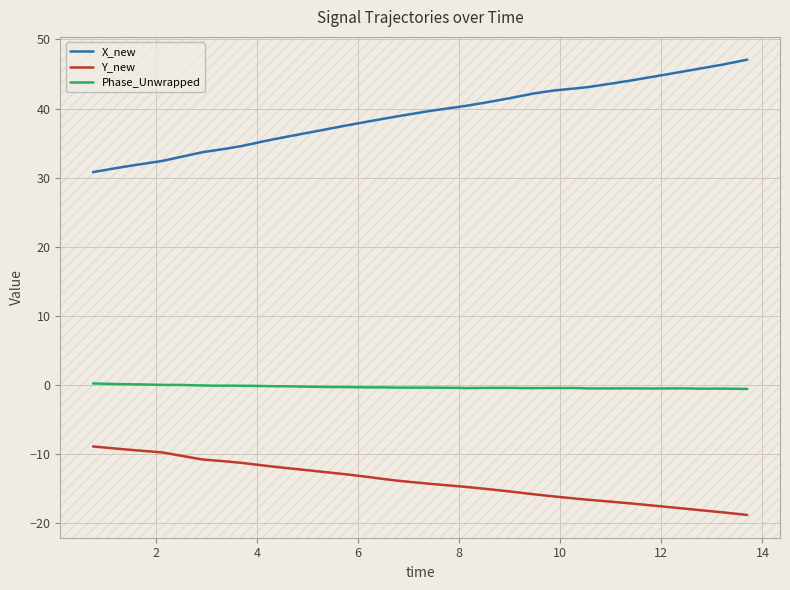

True or false: Phase_Unwrapped and Y_new intersect in this chart.

False